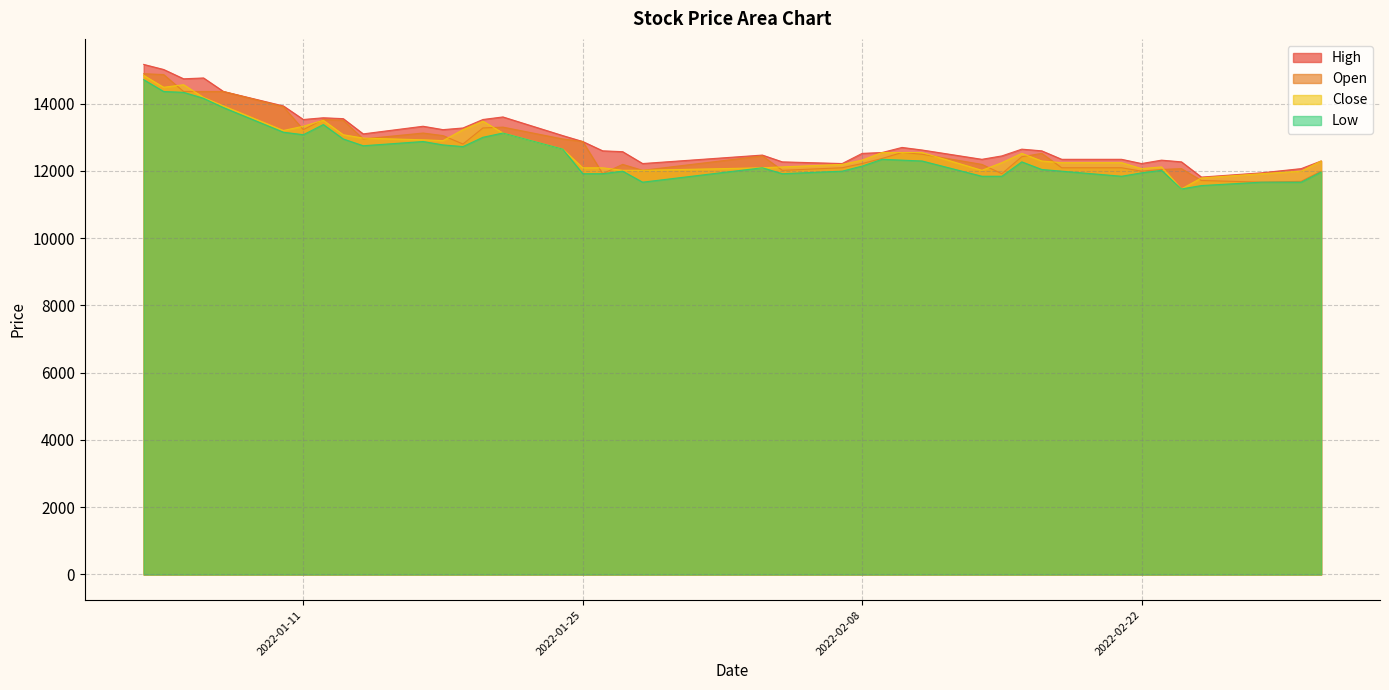

True or false: Close and Low intersect in this chart.

False